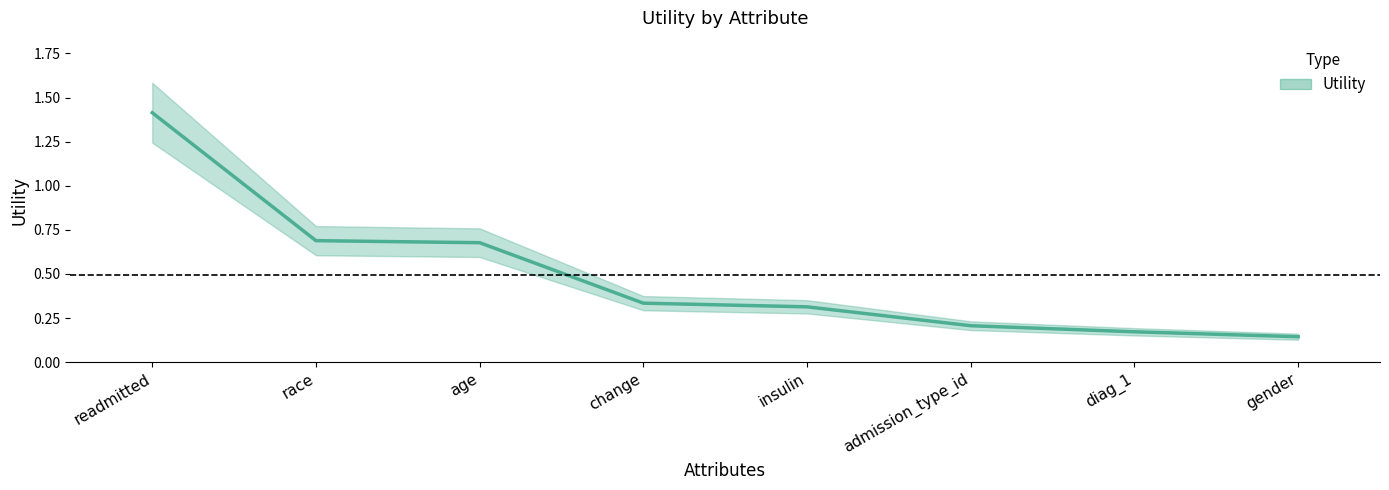

What is the sum of the values at insulin and change?

0.6